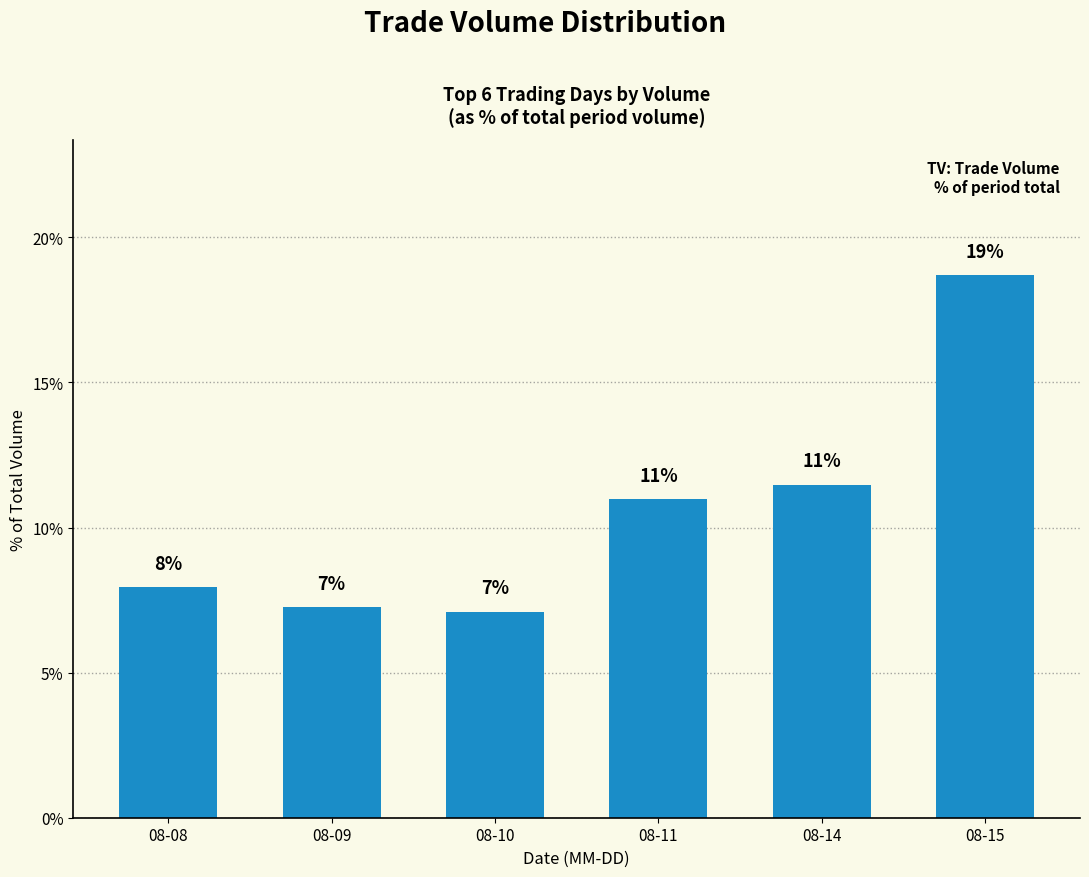

Approximately how many times larger is the value at 08-14 compared to 08-08?

1.4